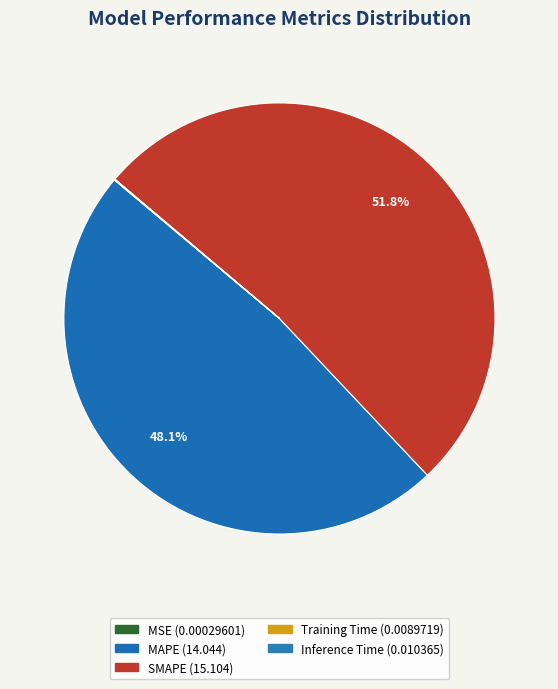

How many segments does this pie chart have?

5